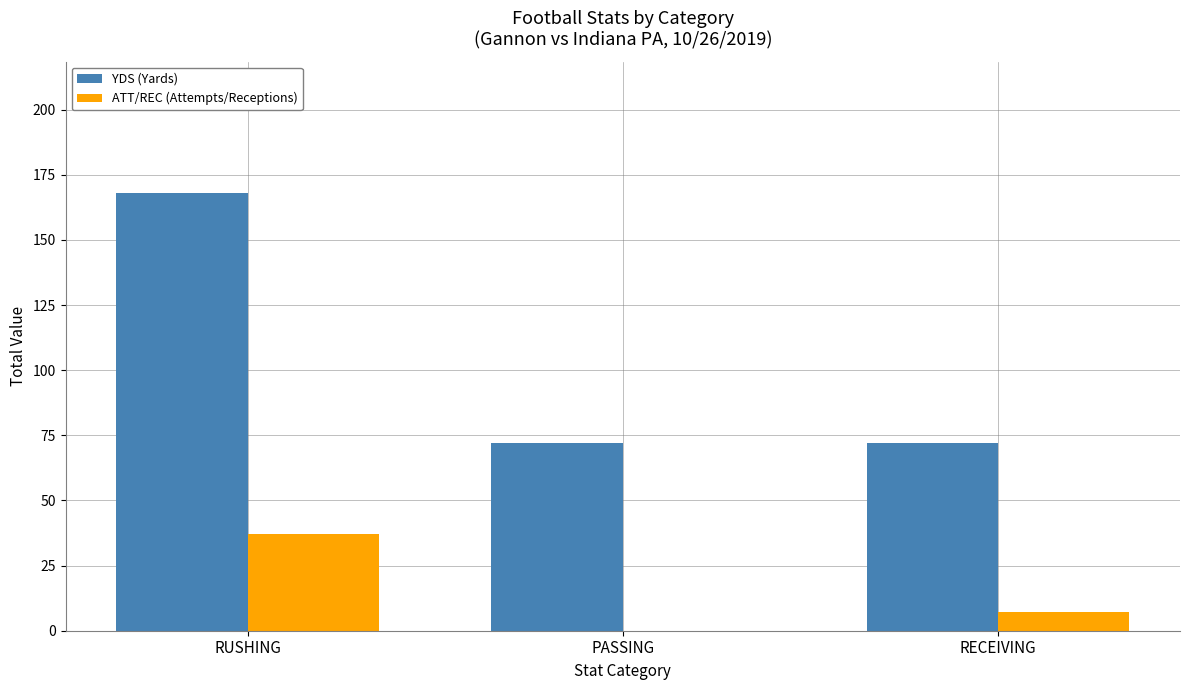

What is the highest value of the ATT/REC (Attempts/Receptions) series?

37